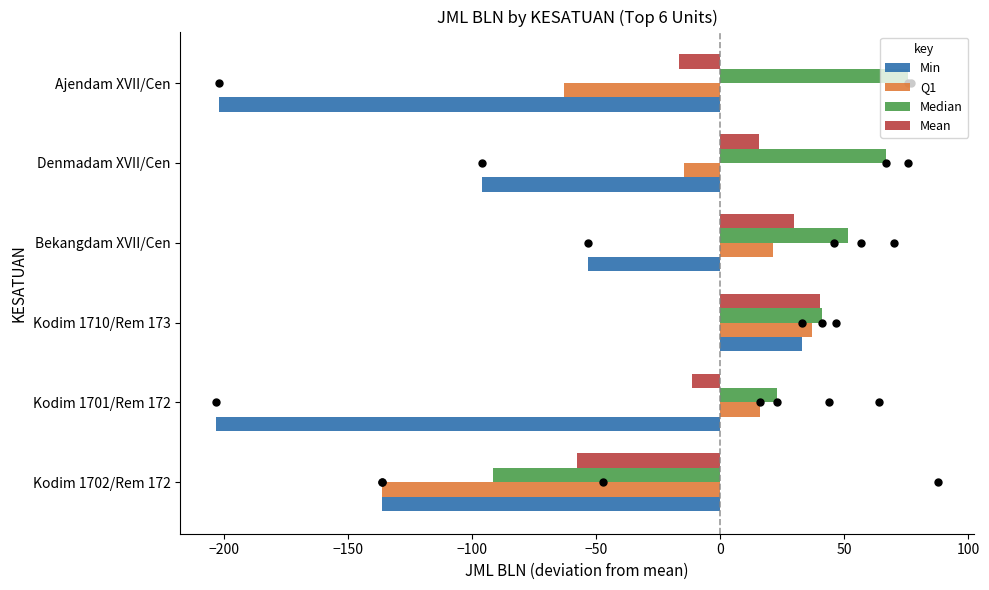

Is the value of Mean at Ajendam XVII/Cen greater than the value of Min at Ajendam XVII/Cen?

Yes